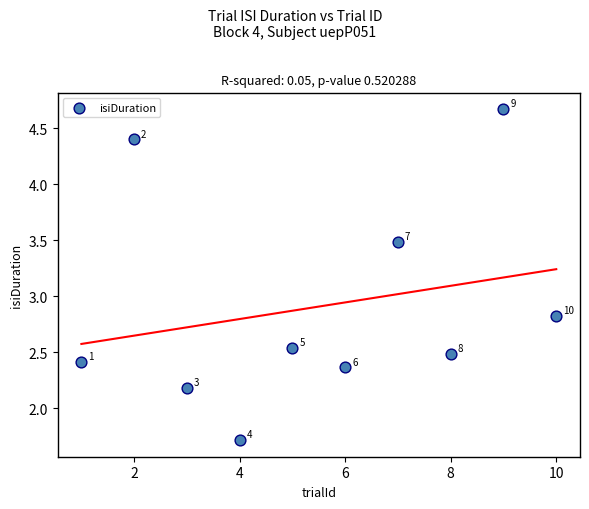

What Y value in the scatter plot is closest to 3?

2.8